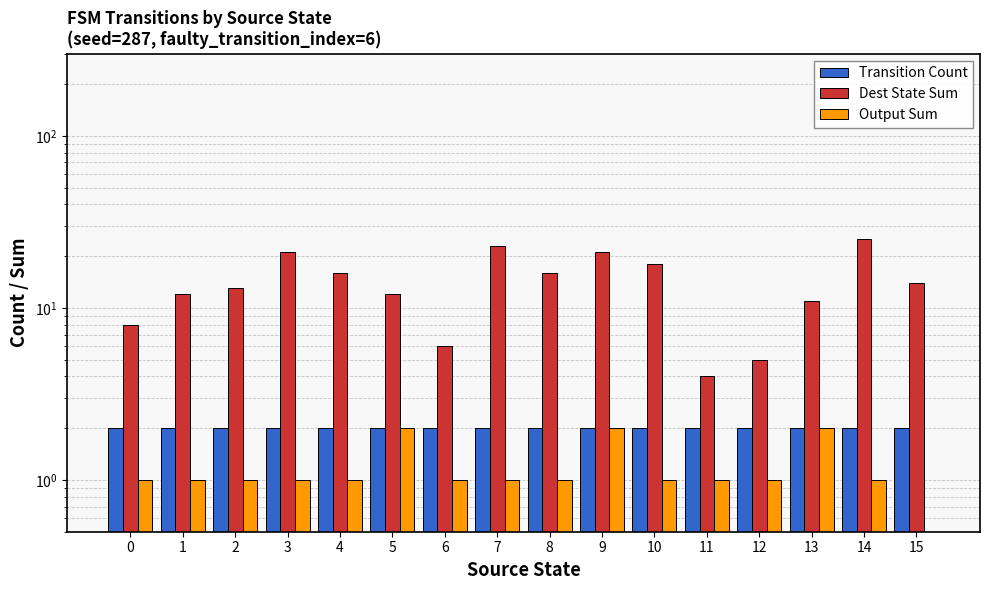

Which series has the widest spread of values?

Dest State Sum